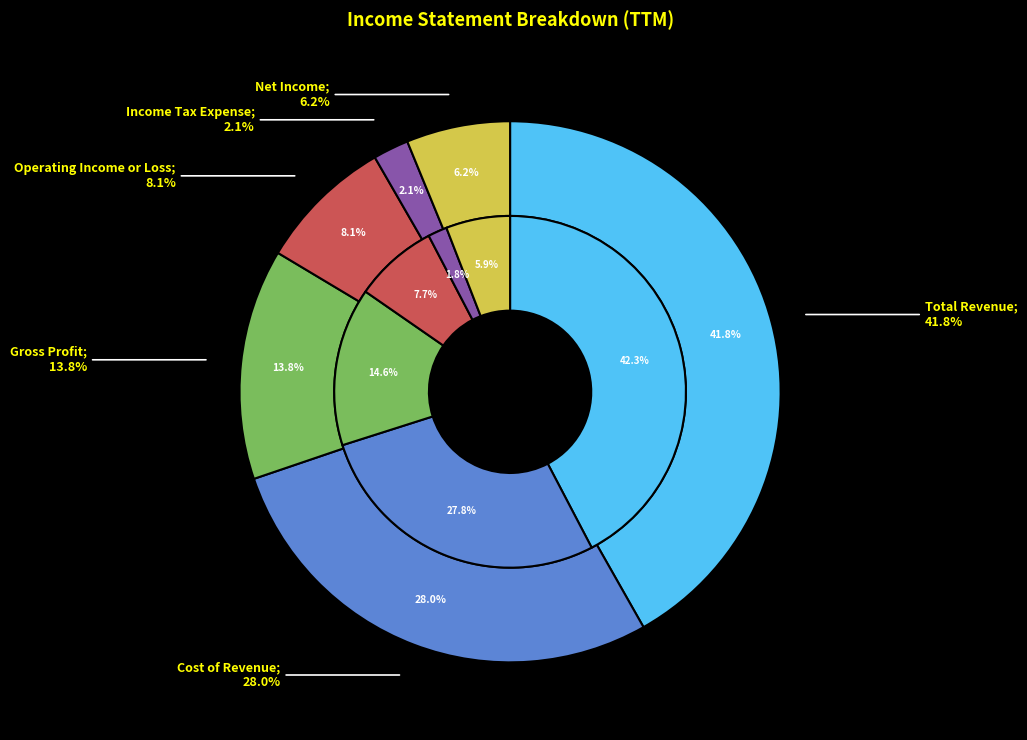

Is it true that Operating Income or Loss is 1% of the pie?

False